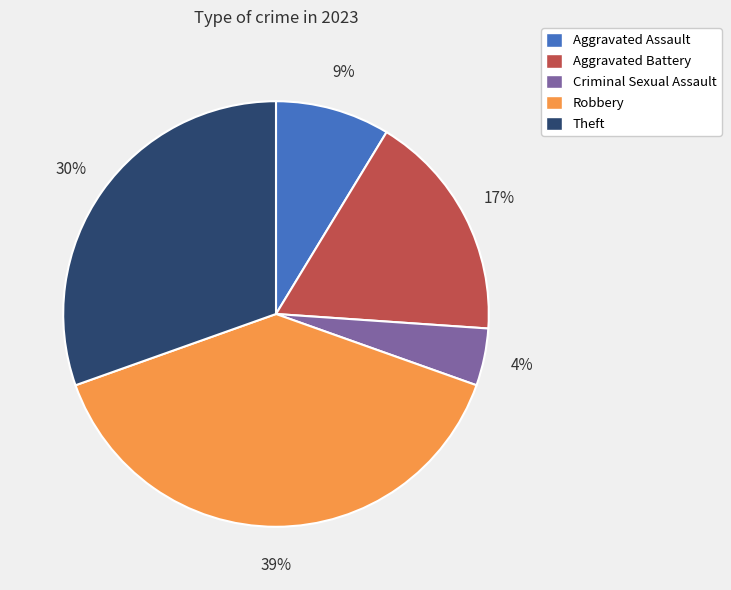

Is the sum of Criminal Sexual Assault and Theft greater than half?

No